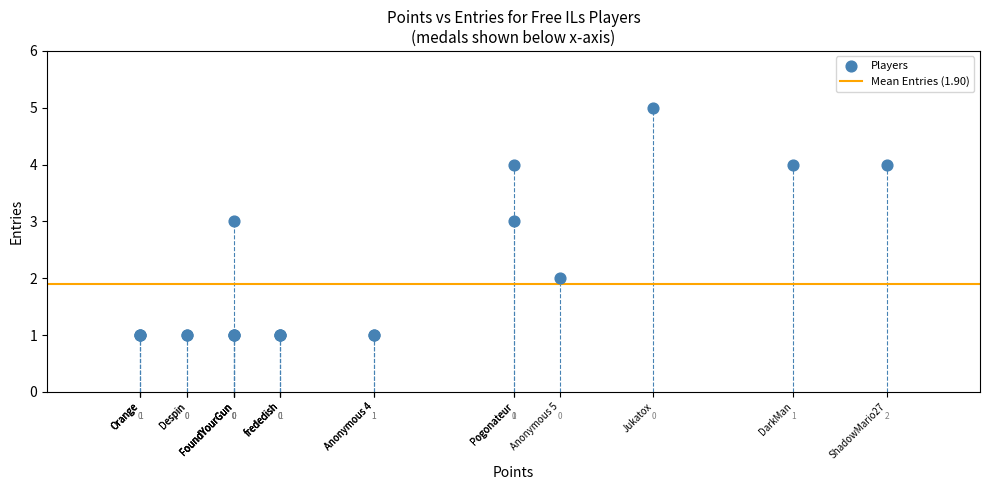

What Y value in the scatter plot is closest to 3?

3